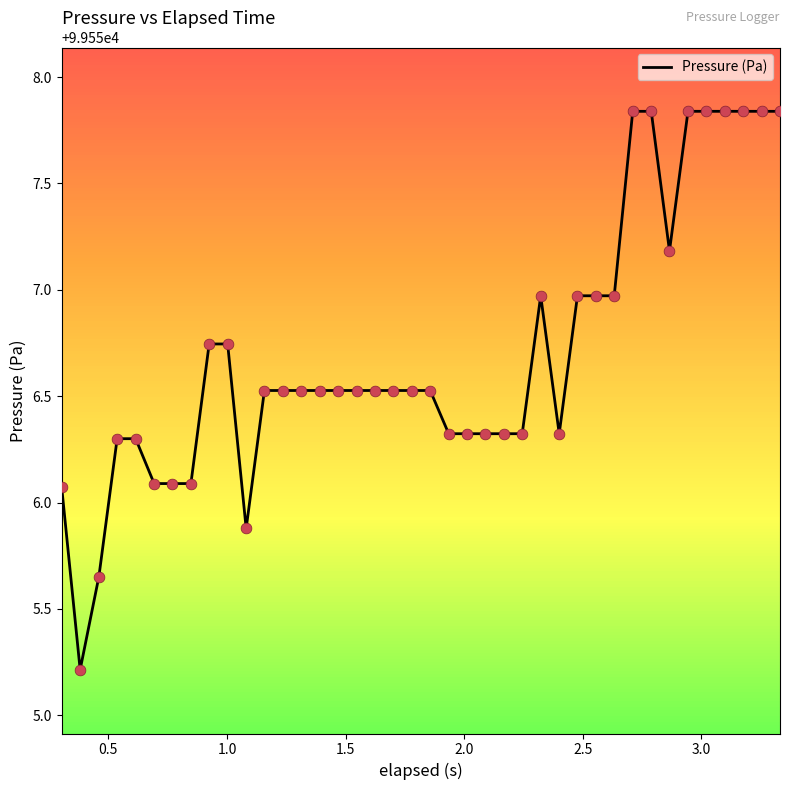

What is the smallest value displayed?

99555.2